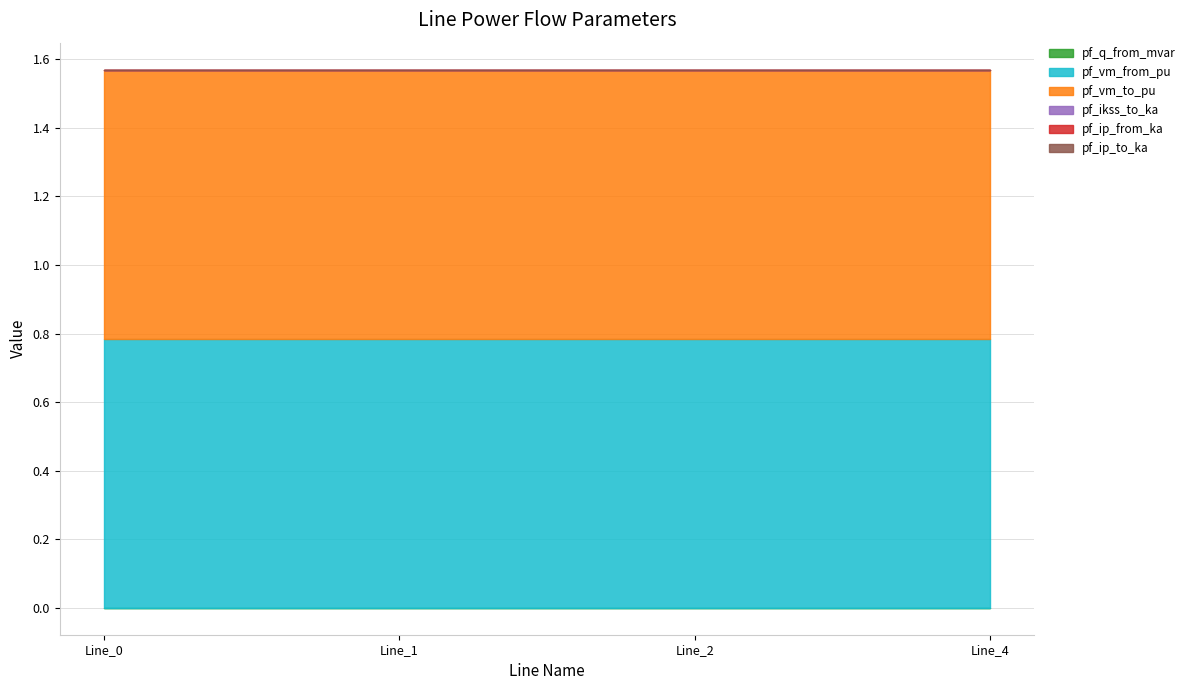

Which category has the lowest value in the pf_vm_from_pu series?

Line_0